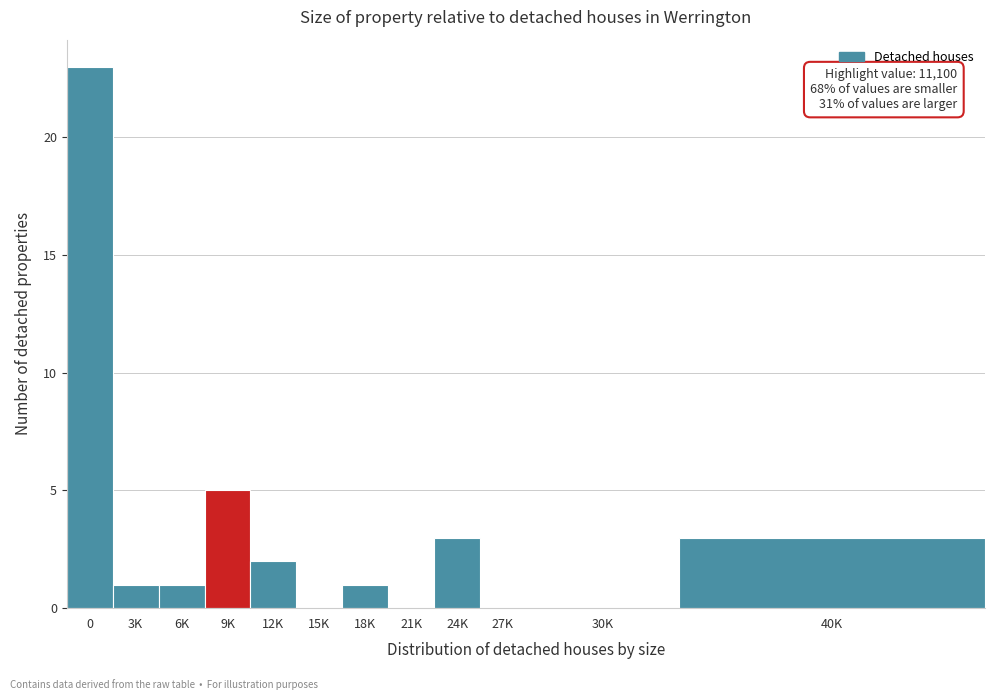

Reading left to right, transcribe all the data shown in this chart.

0=23	3K=1	6K=1	9K=5	12K=2	15K=0	18K=1	21K=0	24K=3	27K=0	30K=0	40K=3